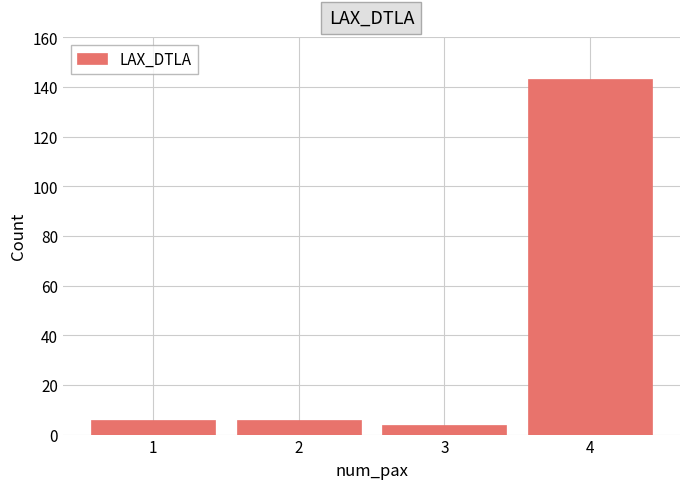

Reading left to right, extract all data points from this chart.

1=6	2=6	3=4	4=143